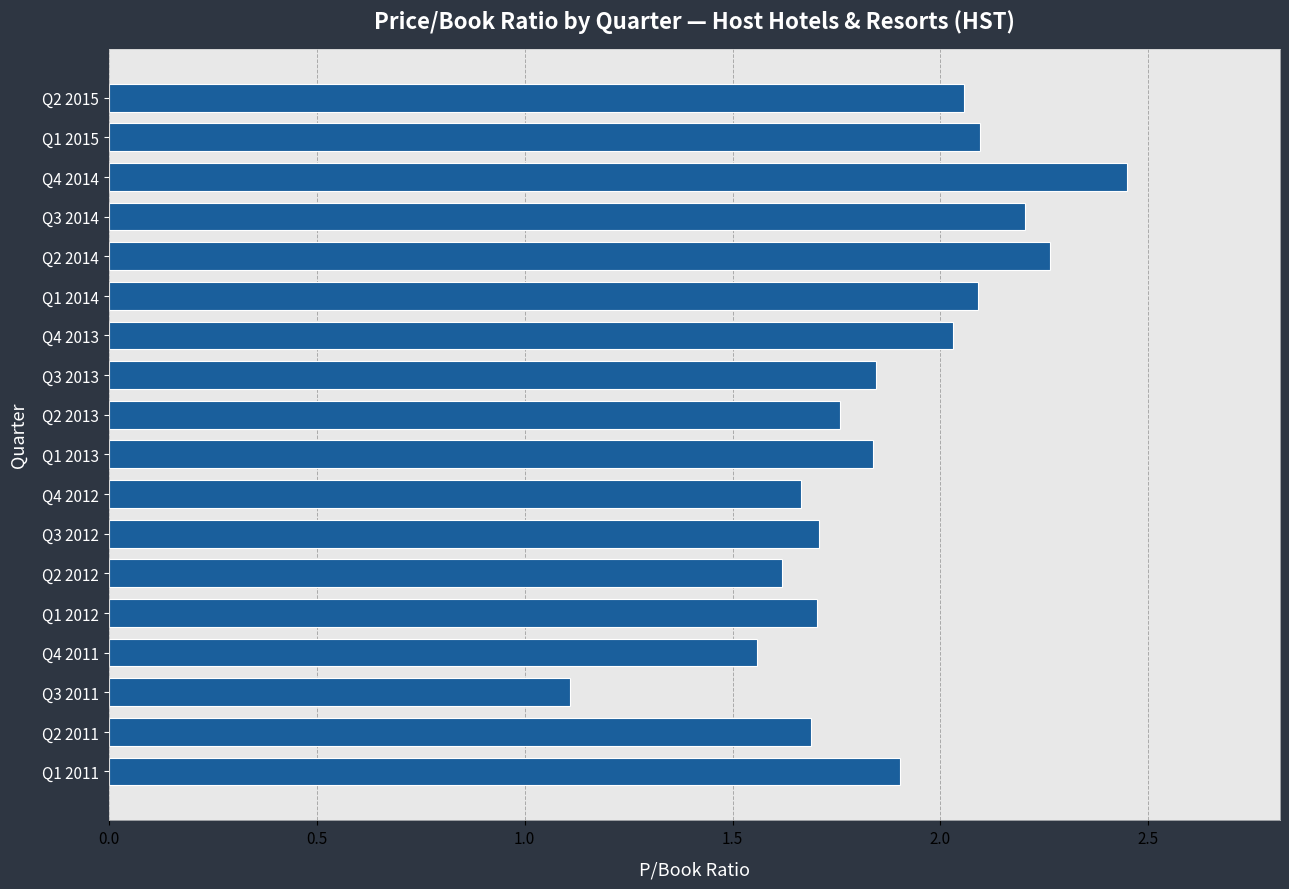

Does the chart contain stacked bars?

No